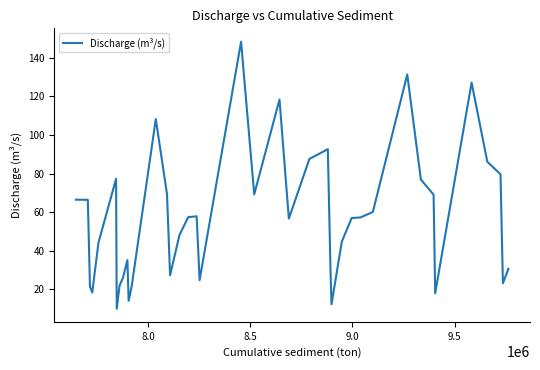

What is the maximum value shown in the chart?

148.3